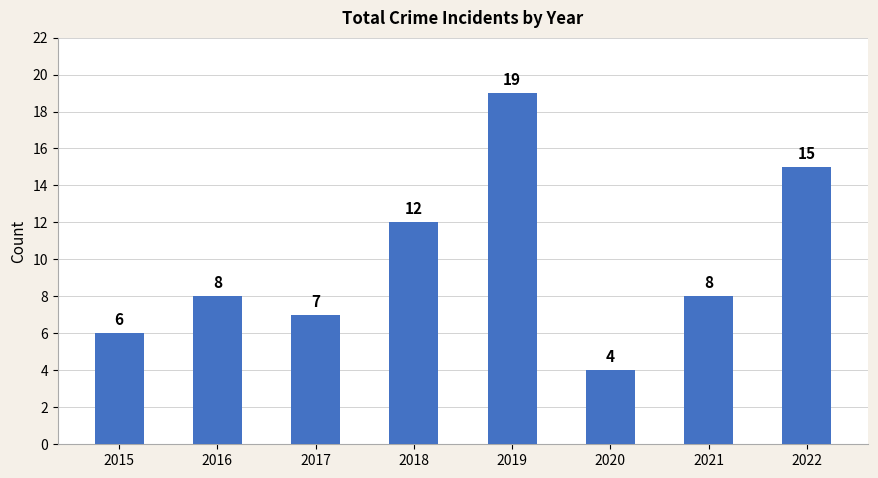

Reading right to left, what are all the values shown in this chart?

15	8	4	19	12	7	8	6